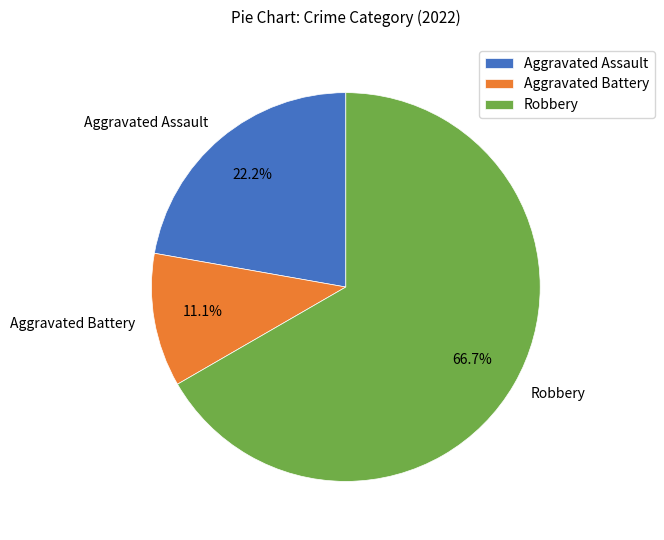

To the nearest percent, what is the difference between the largest and smallest slice percentages?

56%